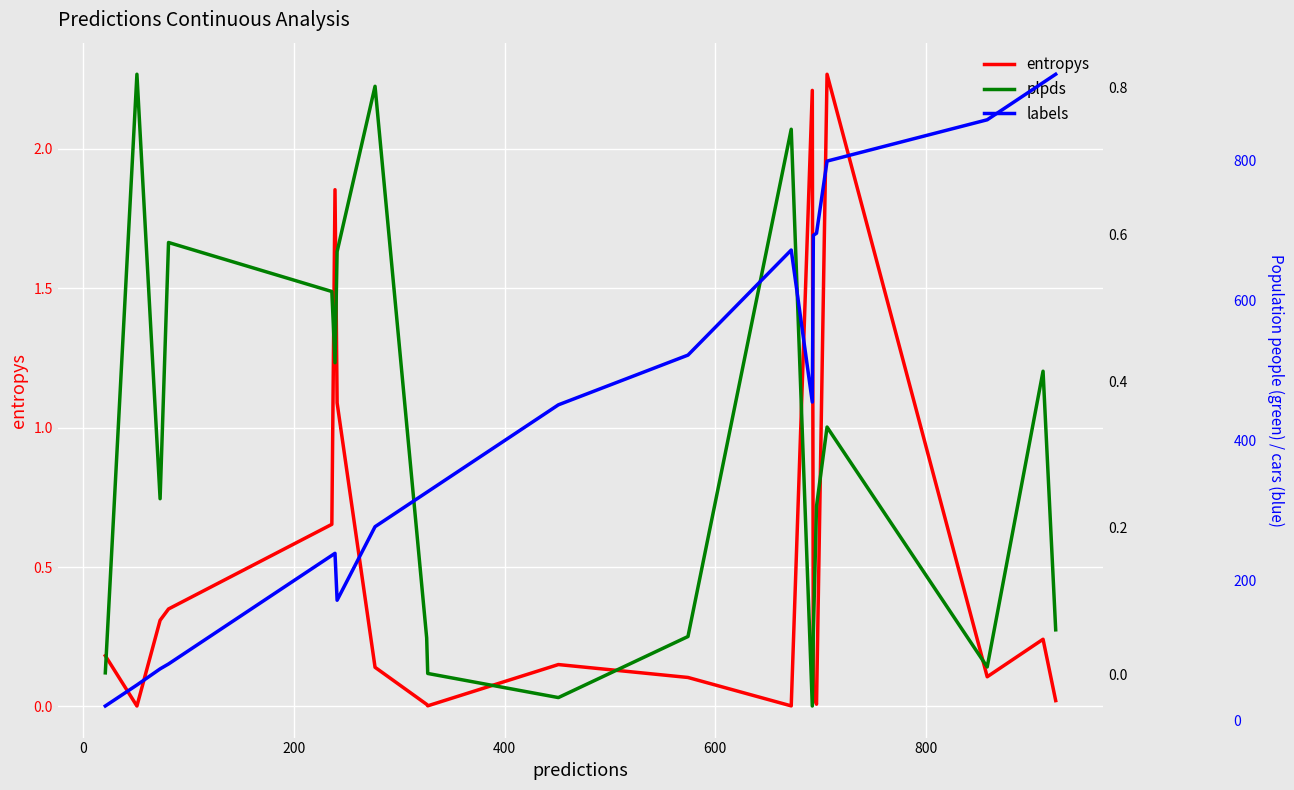

Rank the series by their maximum value, from highest to lowest.

labels, entropys, plpds